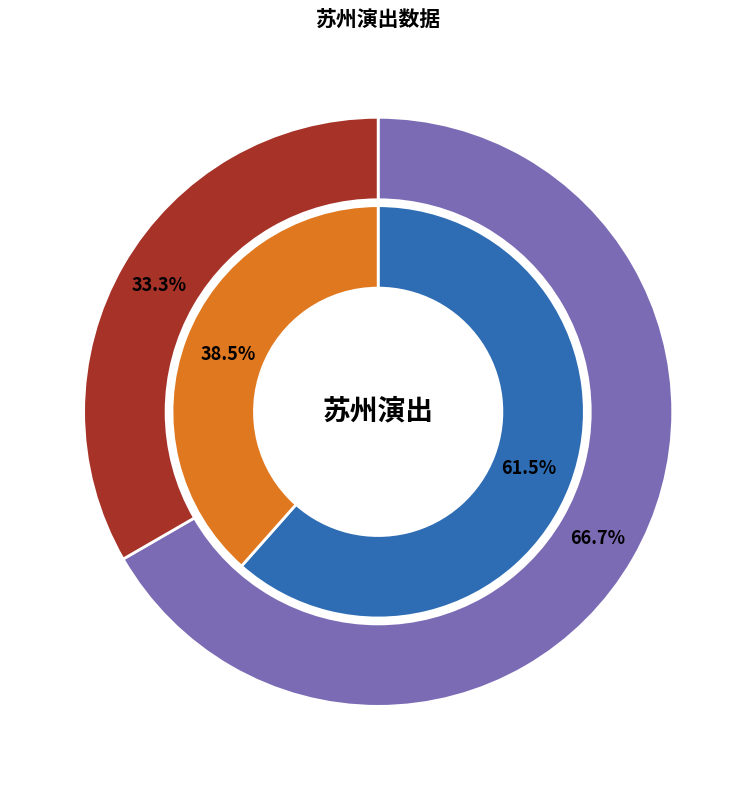

Does 苏州·《沐云华·次元狂想》经典动漫二次元ACG音乐会 account for over 50% of the chart?

Yes